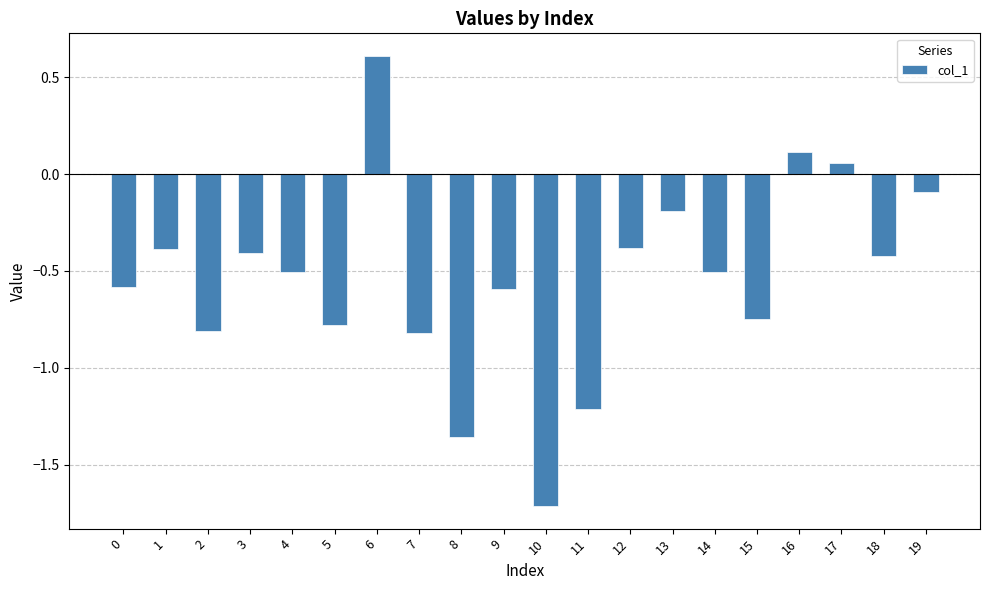

The chart shows a value of -0.4 at 18. True or false?

True